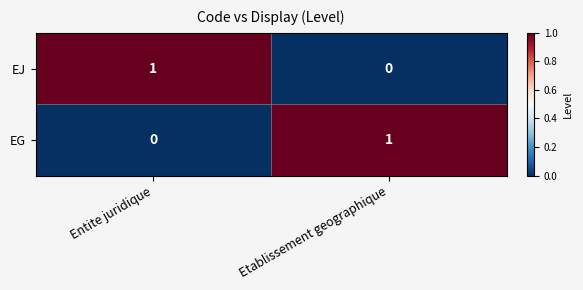

The EG series shows 1 at Etablissement geographique. True or false?

True